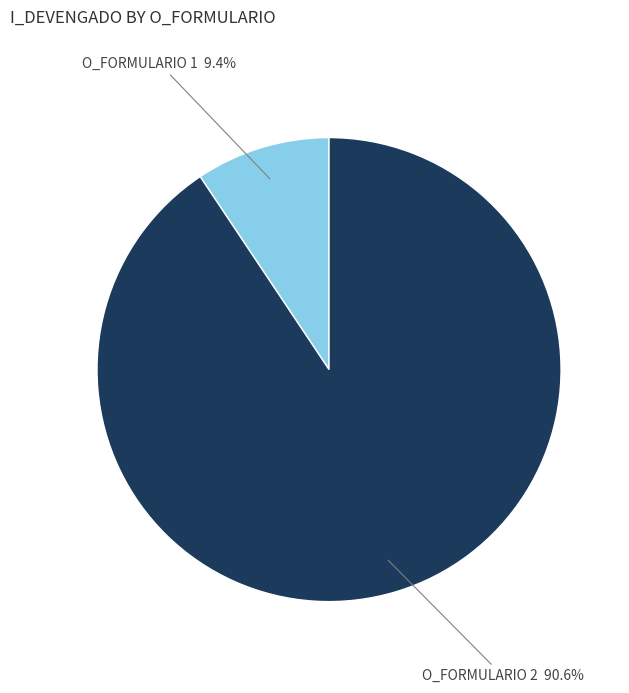

Count the number of slices in the pie.

2